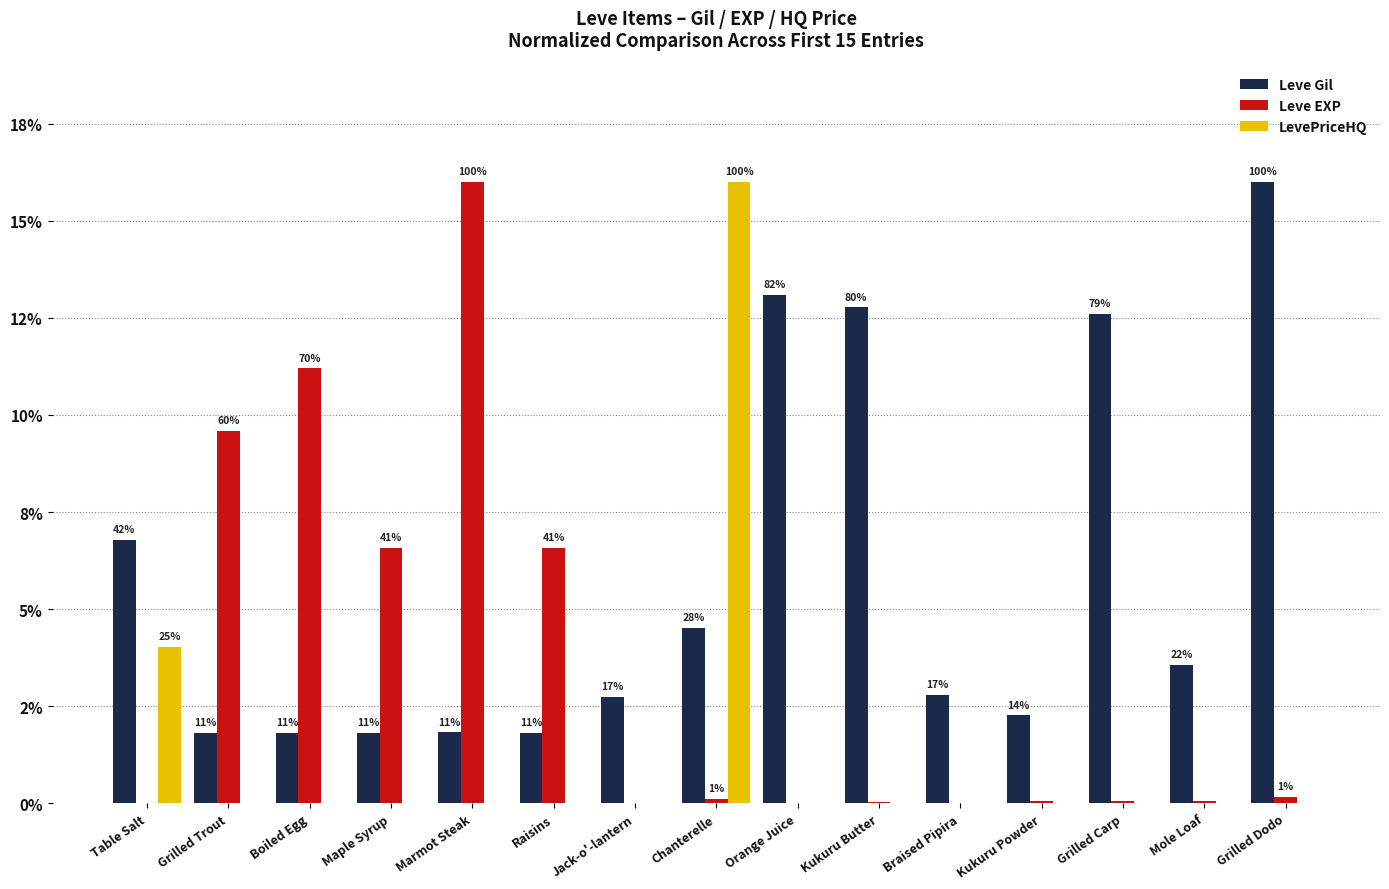

Does the chart contain stacked bars?

No